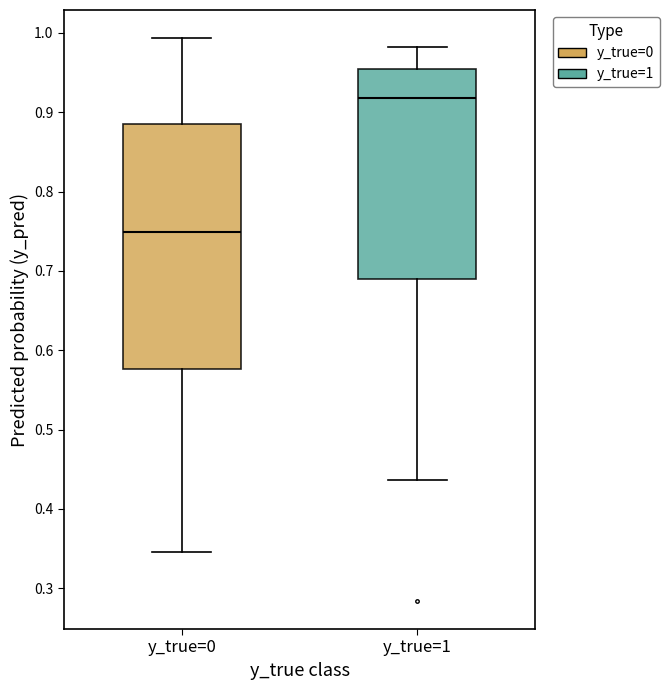

Comparing the boxes themselves (not the whiskers), which one is the tallest?

y_true=0